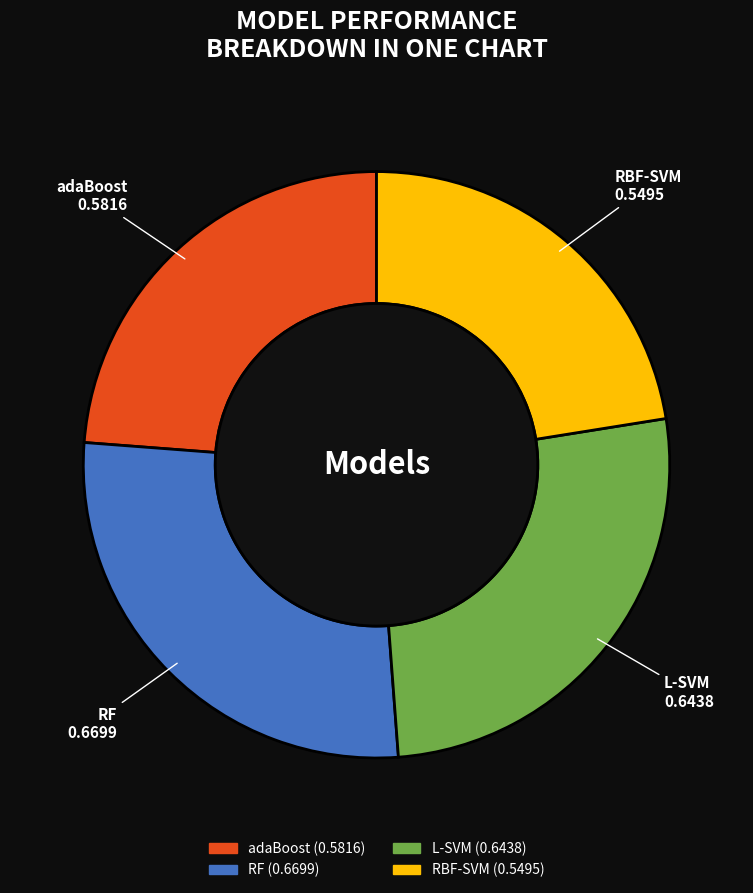

Between adaBoost and L-SVM, which is larger?

L-SVM